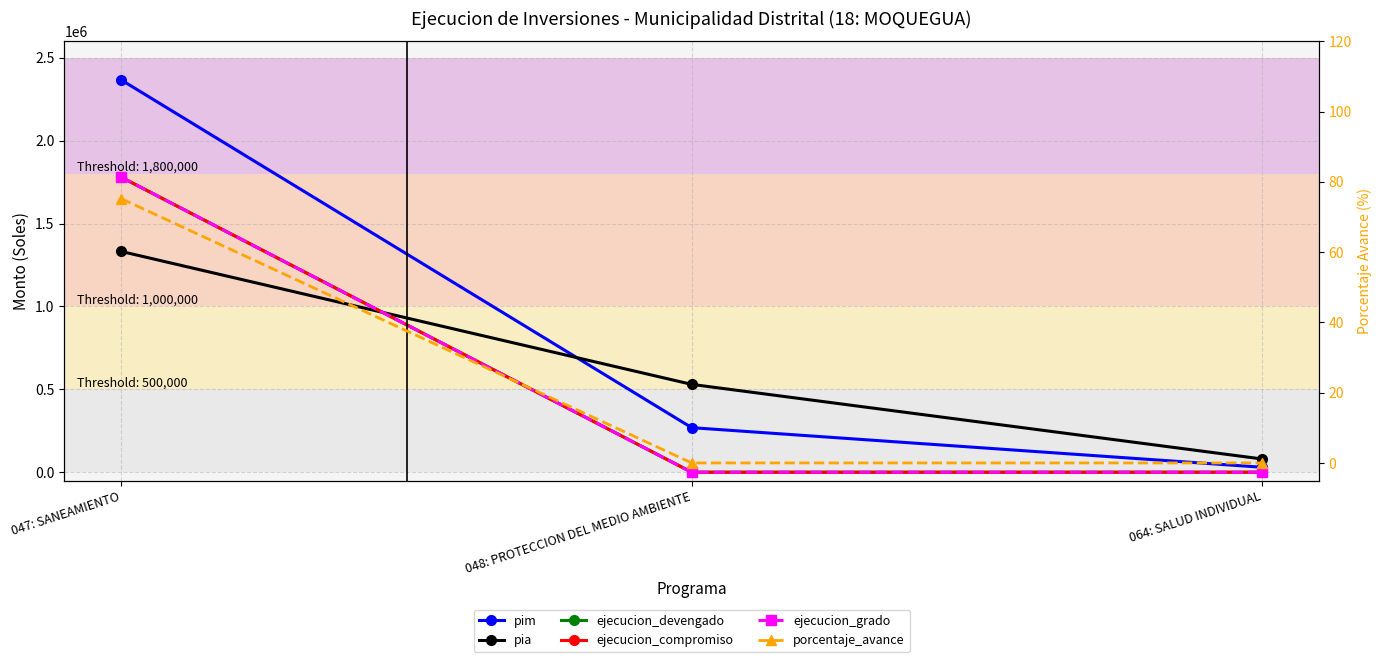

Does the chart have visible grid lines?

Yes